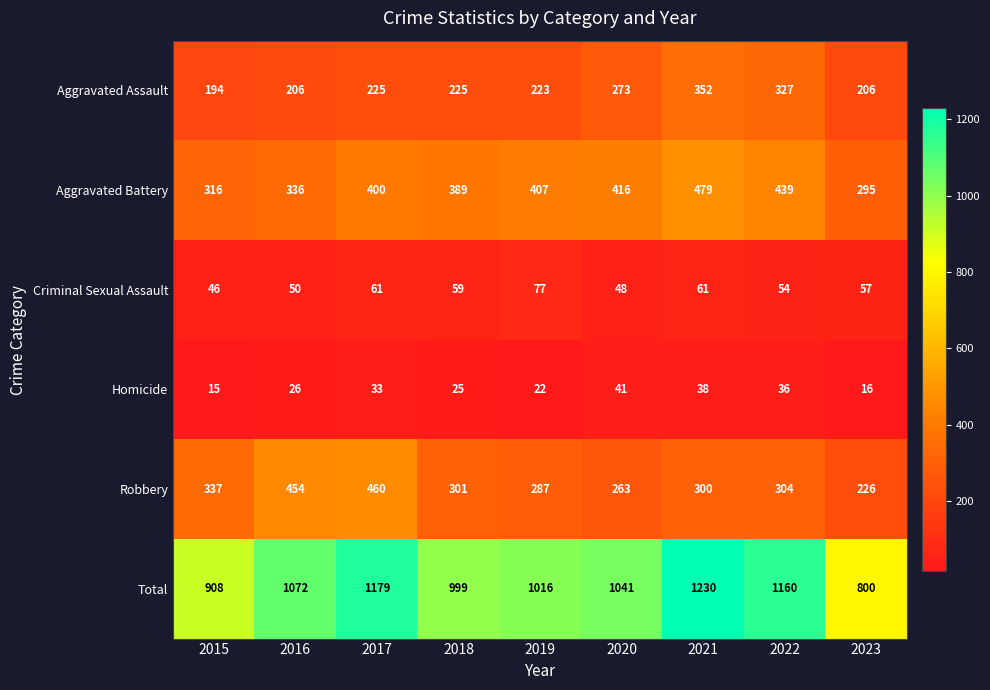

What is the approximate value of Total at 2015?

908